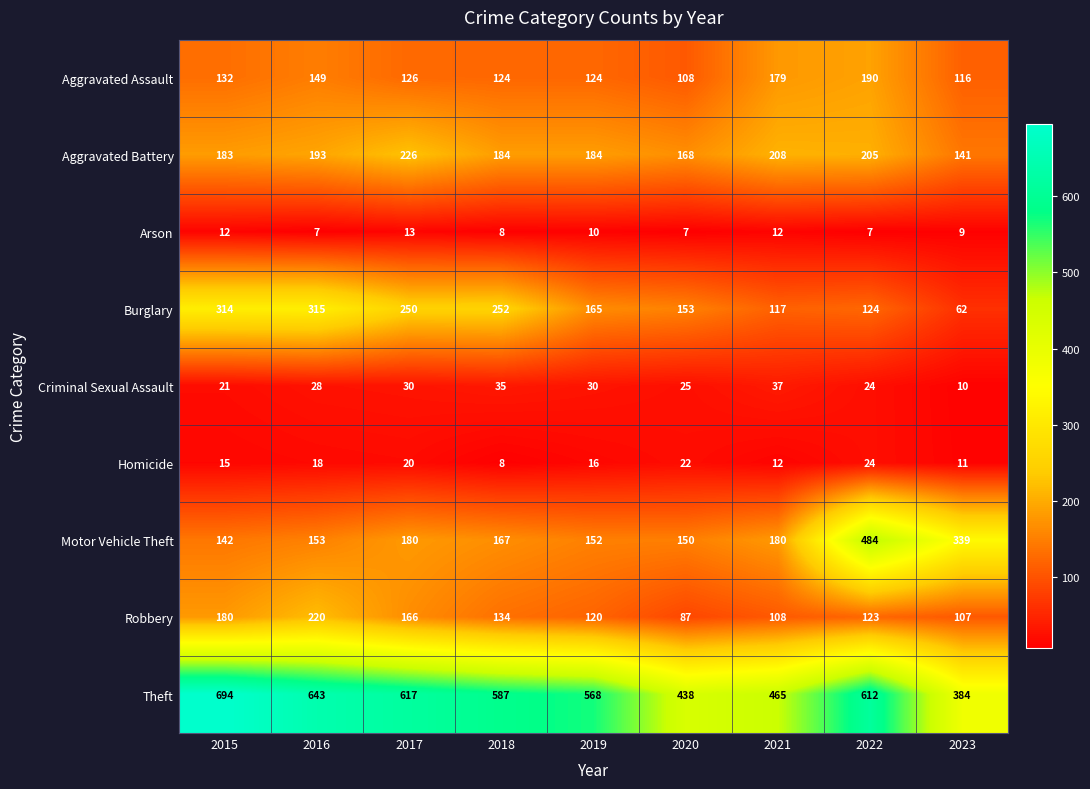

At which category is the sum across all series the highest?

2022